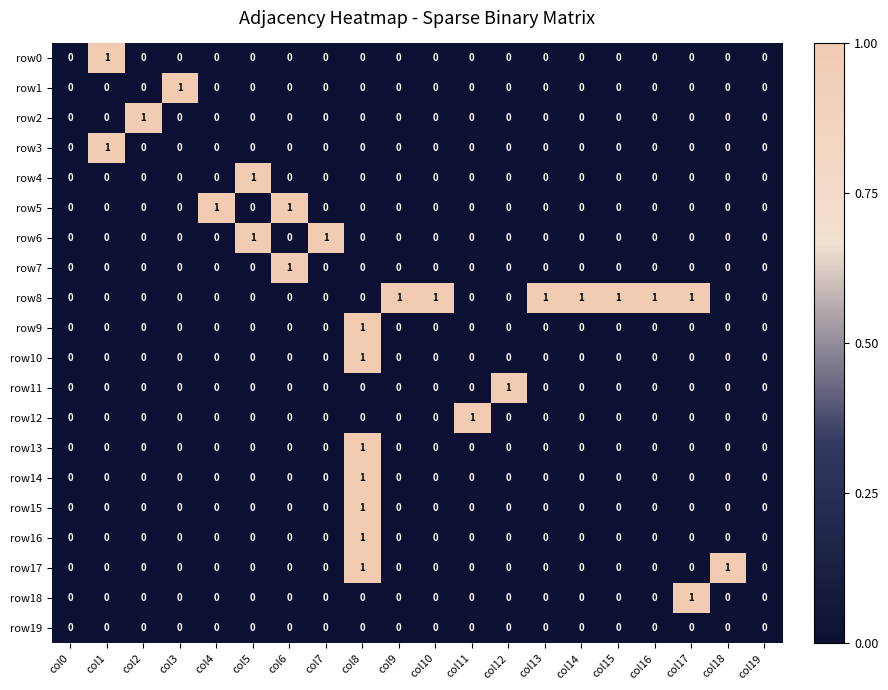

Is the value of row16 at col8 greater than the value of row9 at col6?

Yes